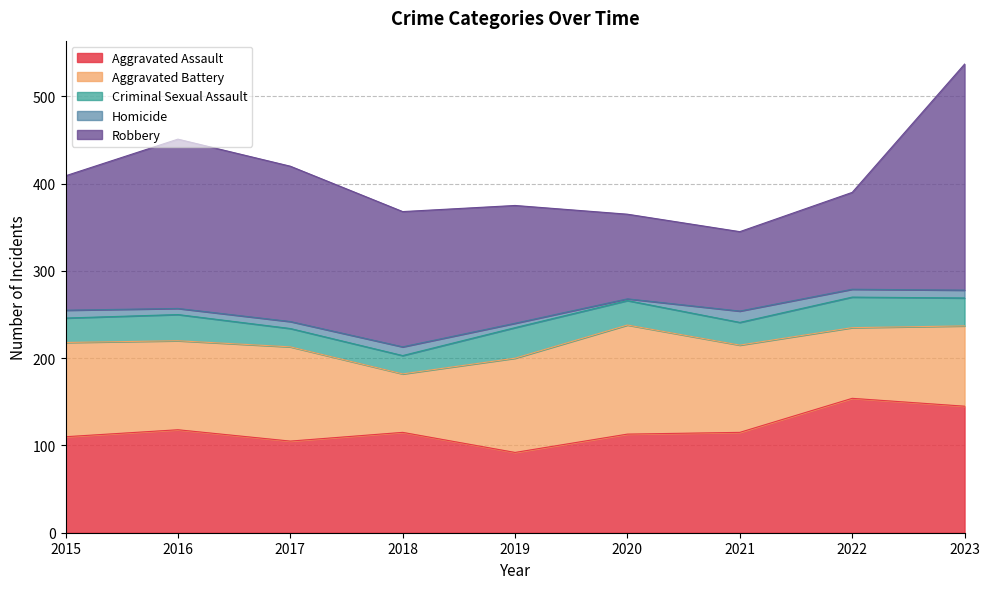

How many data points in Criminal Sexual Assault are less than 28?

3